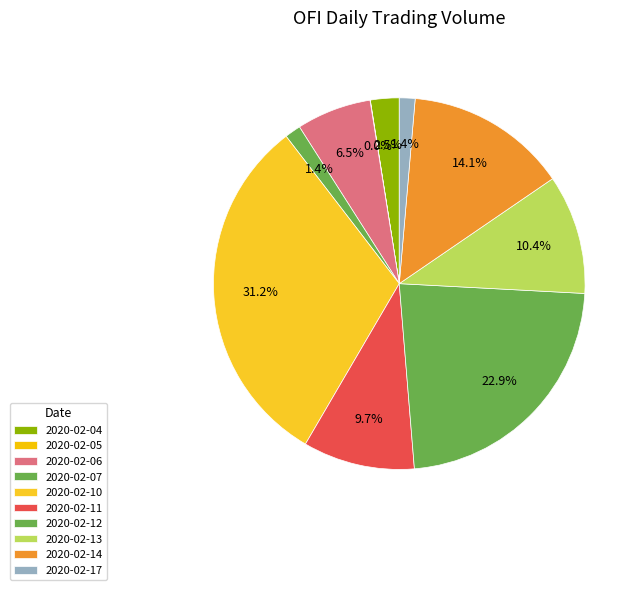

To the nearest percent, what is the combined percentage of 2020-02-05 and 2020-02-07?

1%